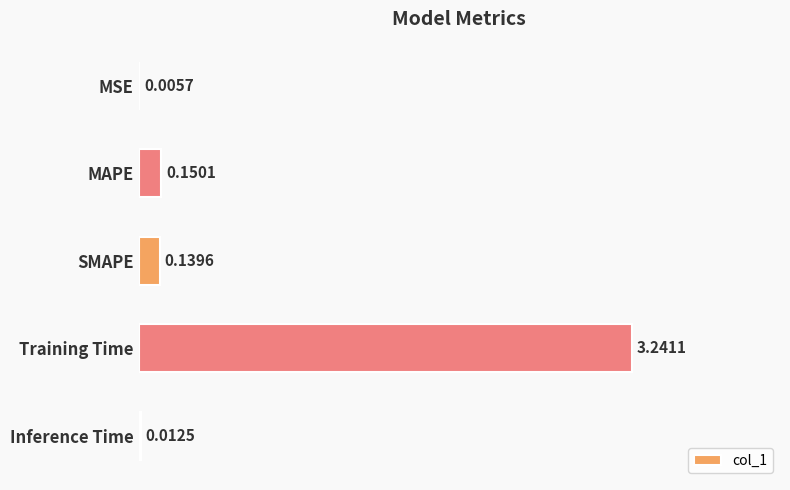

Where is the data nearest to the value 1?

MAPE